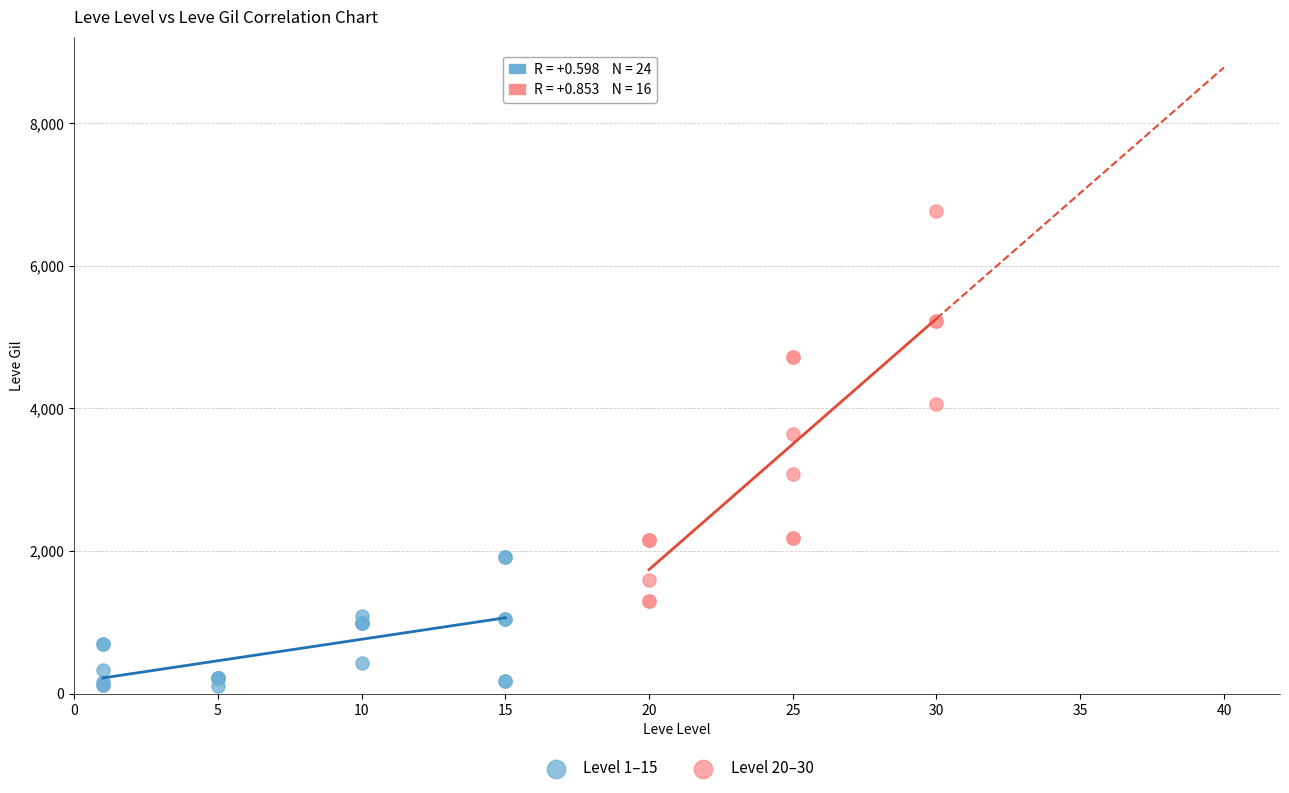

Which series reaches the minimum Y coordinate?

Level 1–15